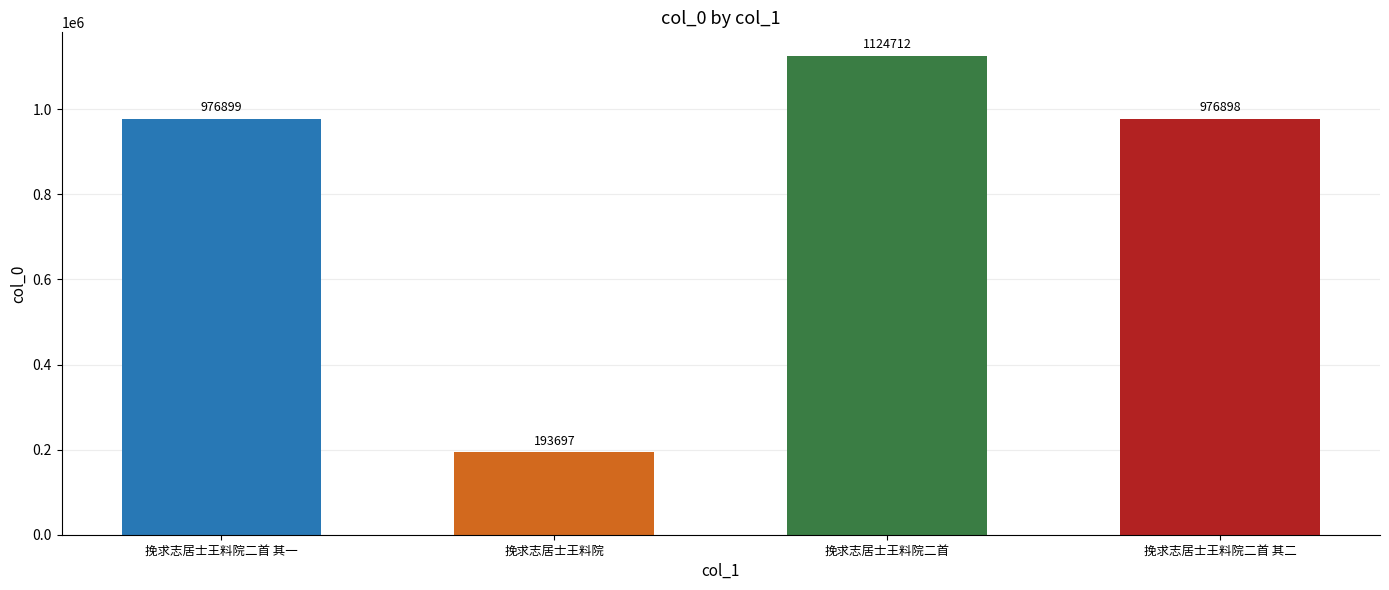

What is the label of the 2nd bar from the left?

挽求志居士王料院